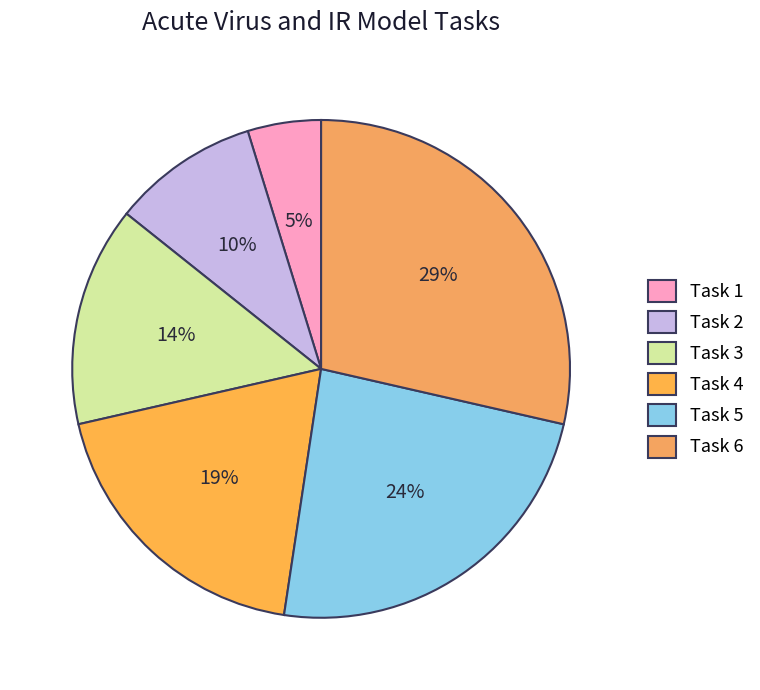

Does Task 2 represent more than half of the total?

No